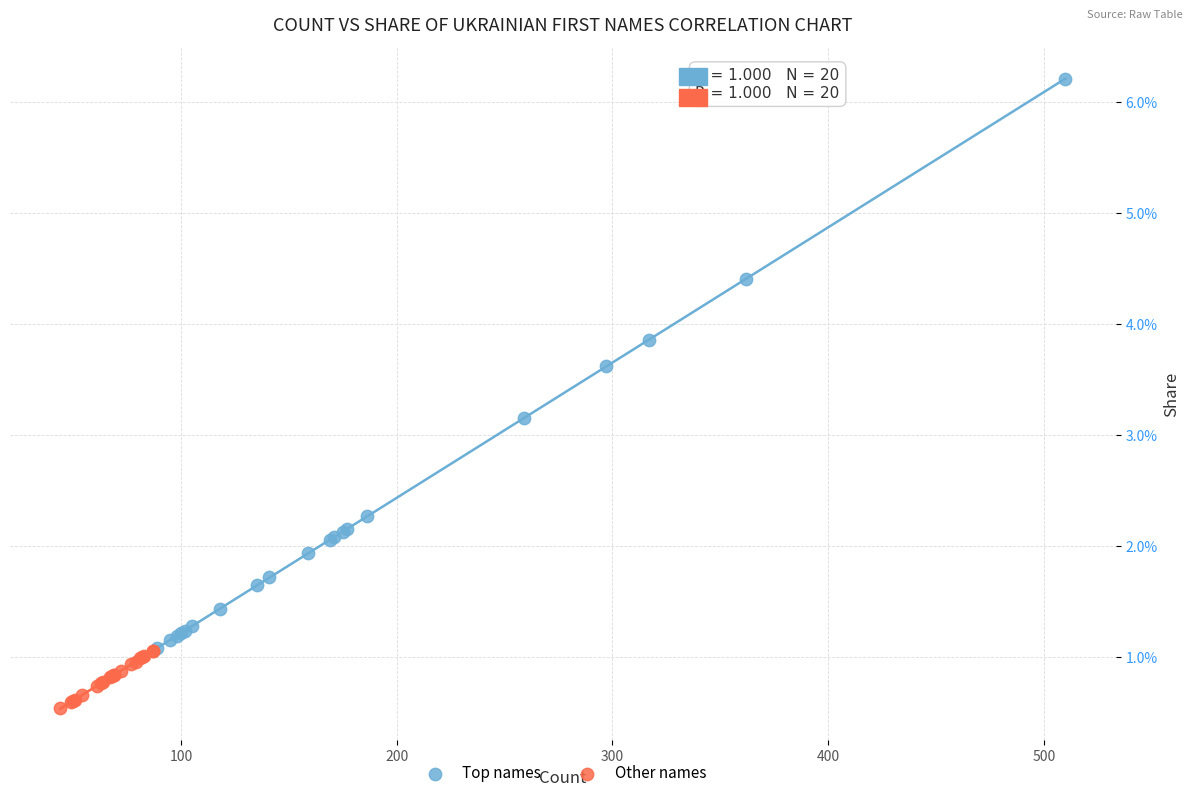

Which series has the largest Y range (max minus min)?

Top names